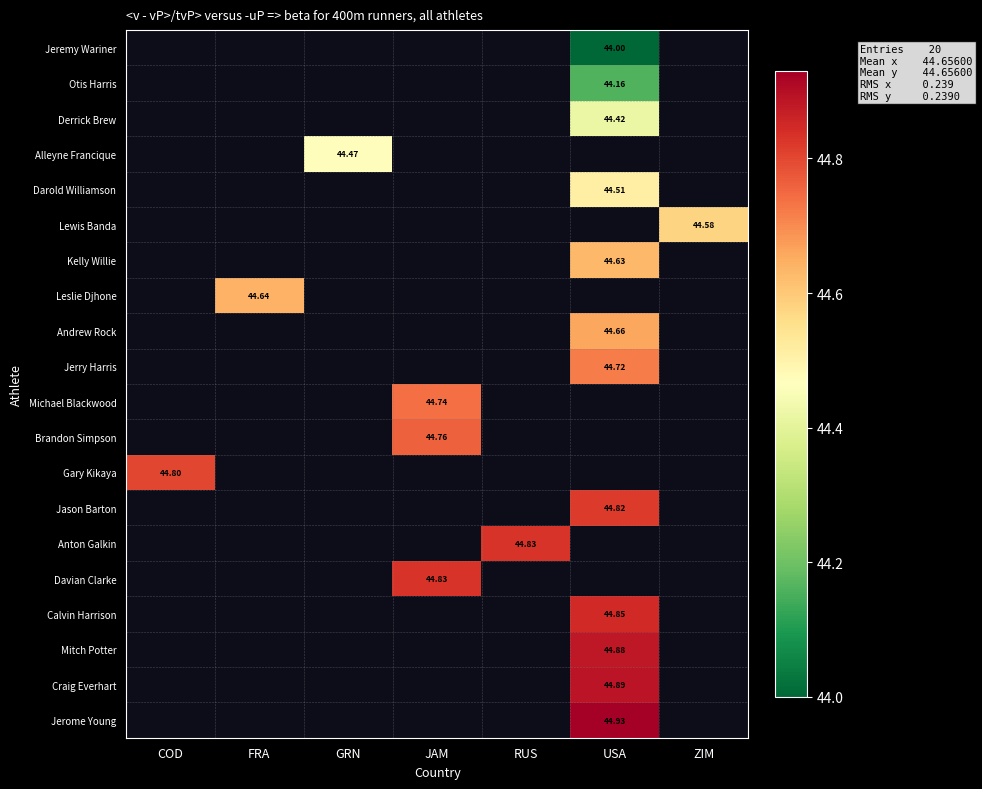

Count the number of categories in the chart.

7